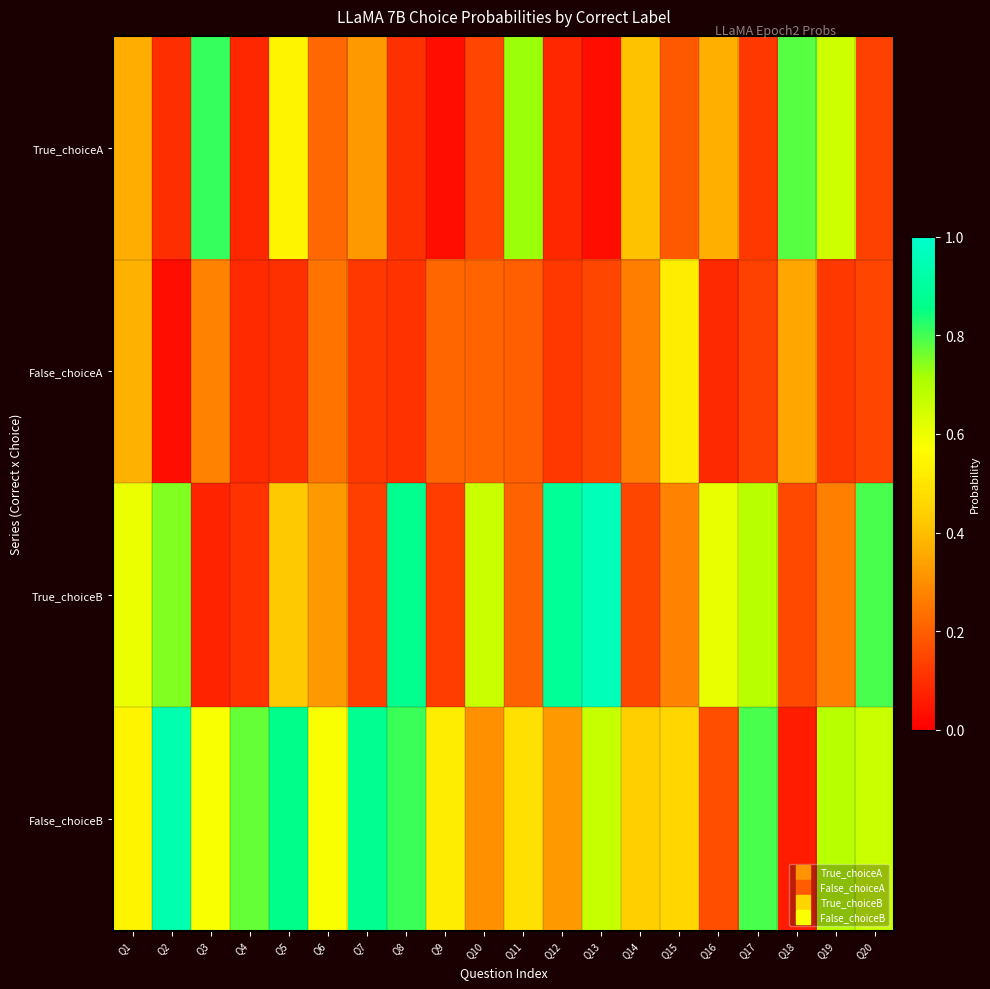

Rank the series by their maximum value, from highest to lowest.

True_choiceB, False_choiceB, True_choiceA, False_choiceA